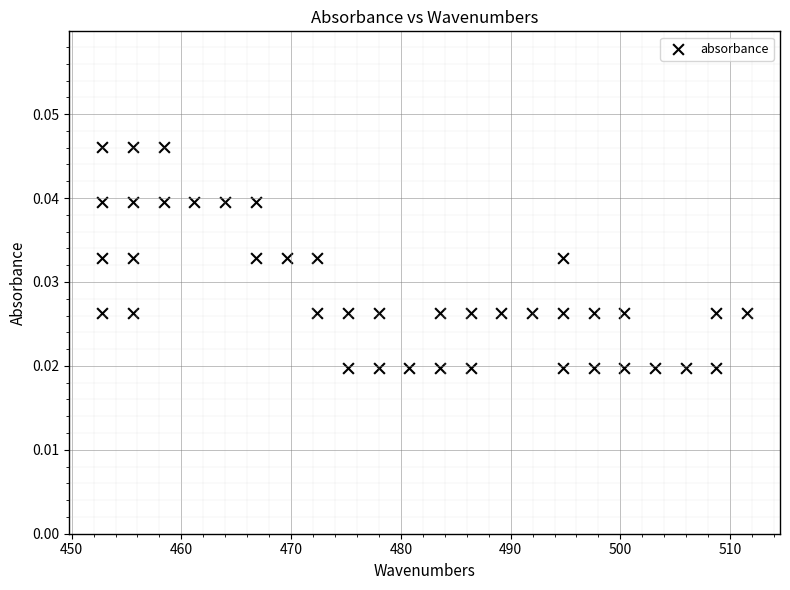

What is the range of X values (max minus min)?

58.7